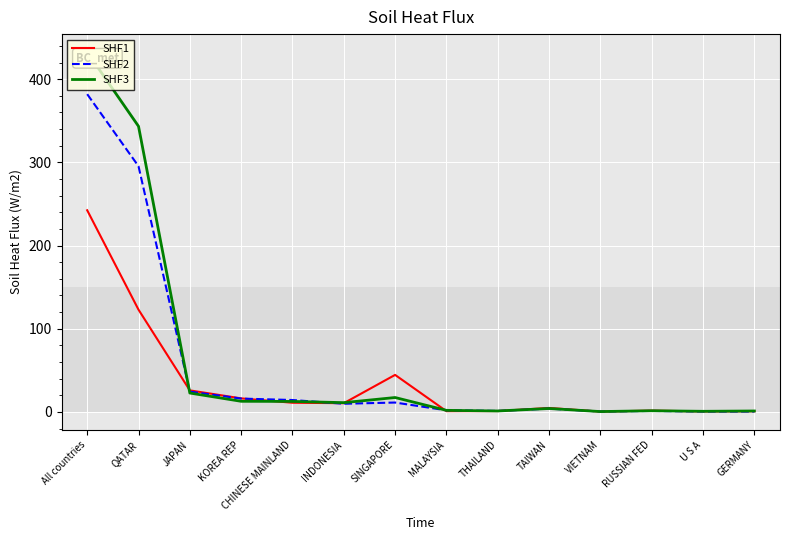

What is the approximate value of SHF1 at INDONESIA?

10.4